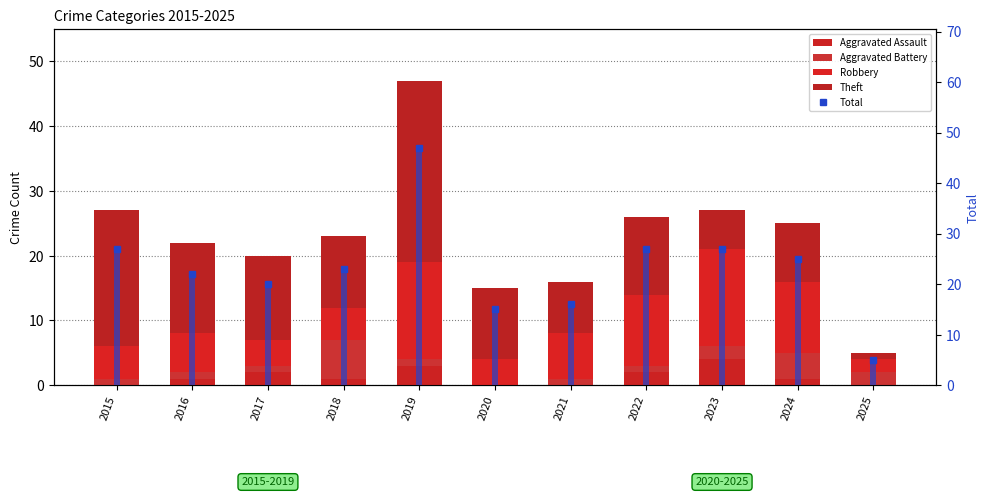

List the labels in order of Aggravated Assault value, smallest first.

2015, 2020, 2021, 2025, 2016, 2018, 2024, 2017, 2022, 2019, 2023